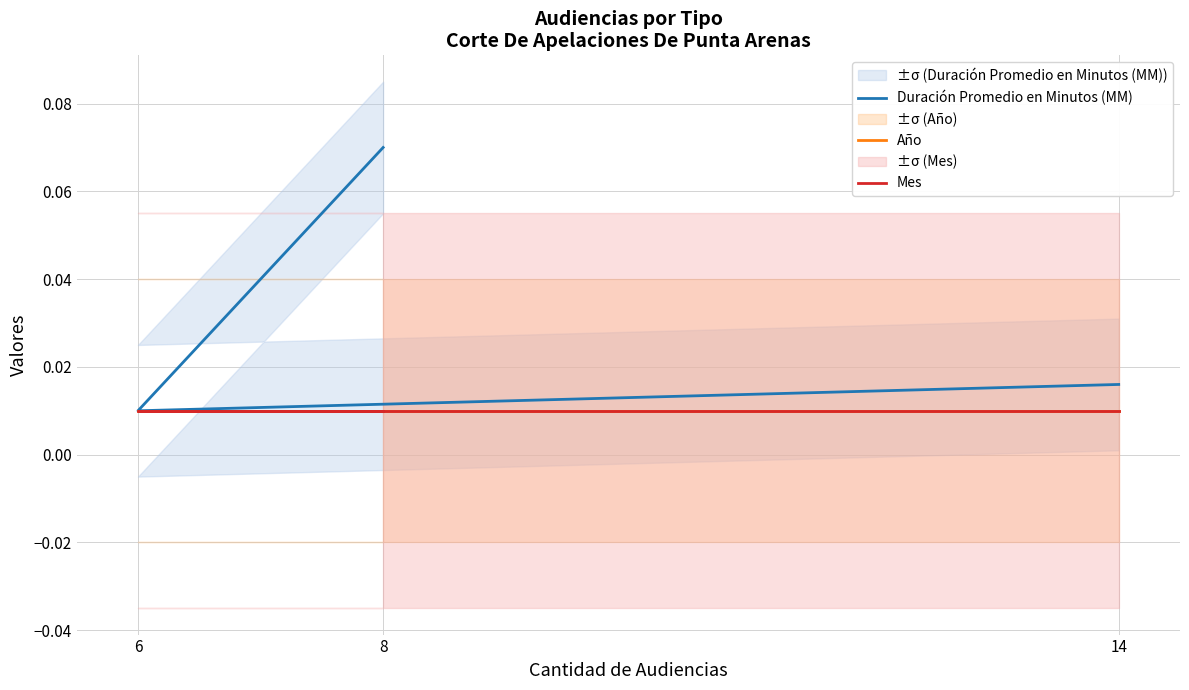

What is the greatest value displayed?

0.1